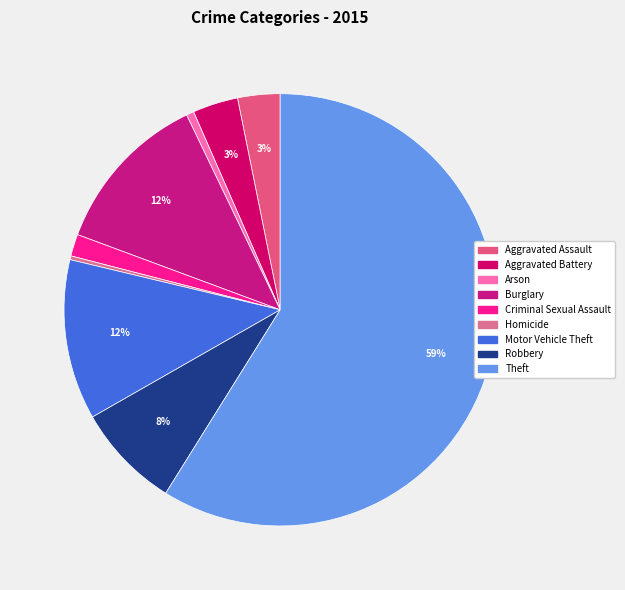

Which slice is the largest?

Theft